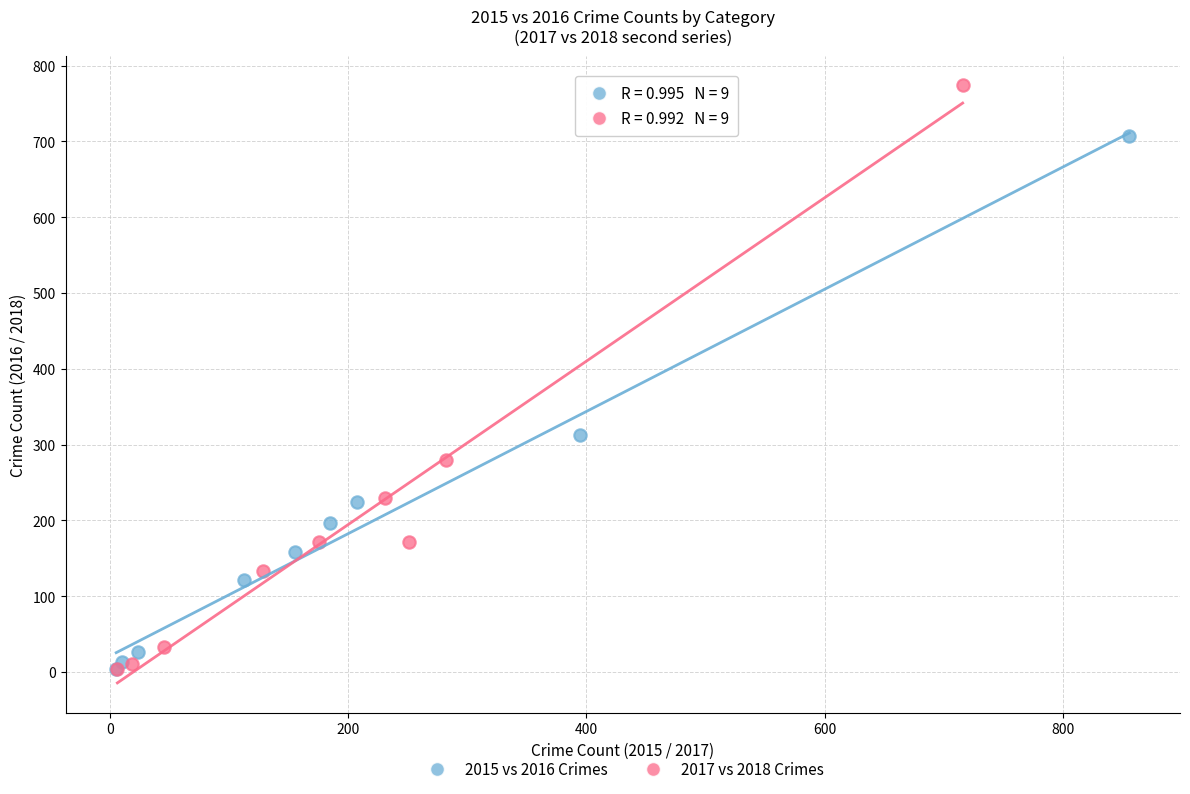

Which series contains the highest Y value?

2017 vs 2018 Crimes